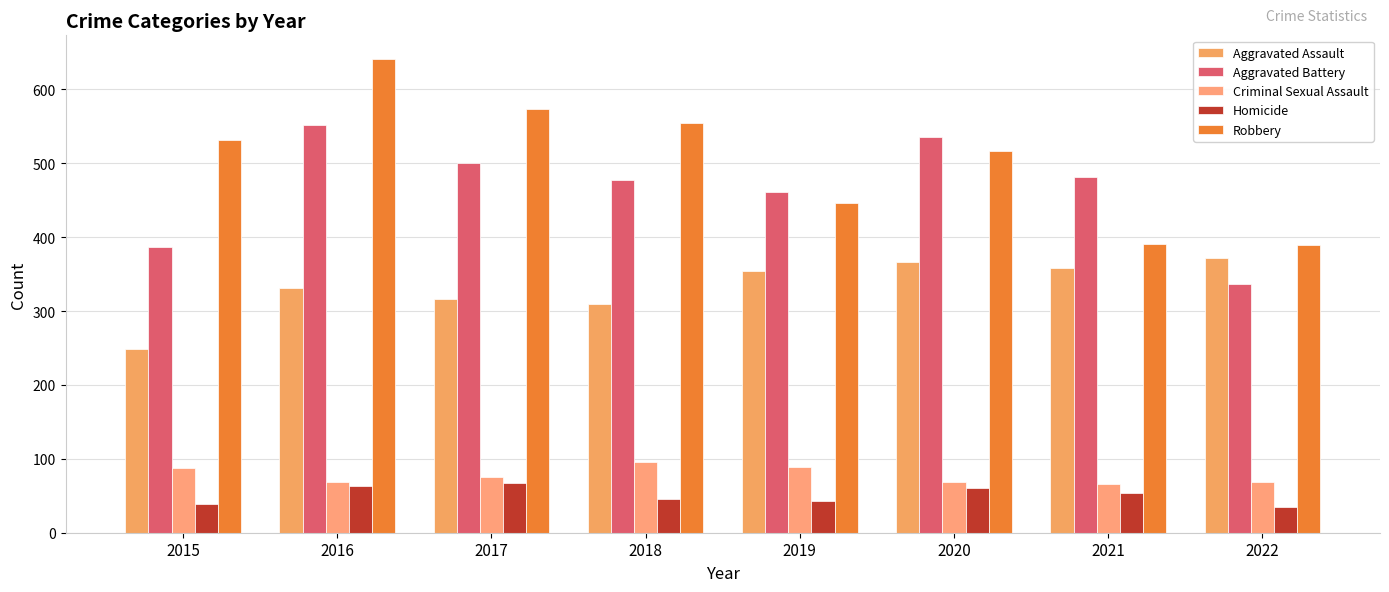

What is the difference between the Homicide values at 2018 and 2021?

9